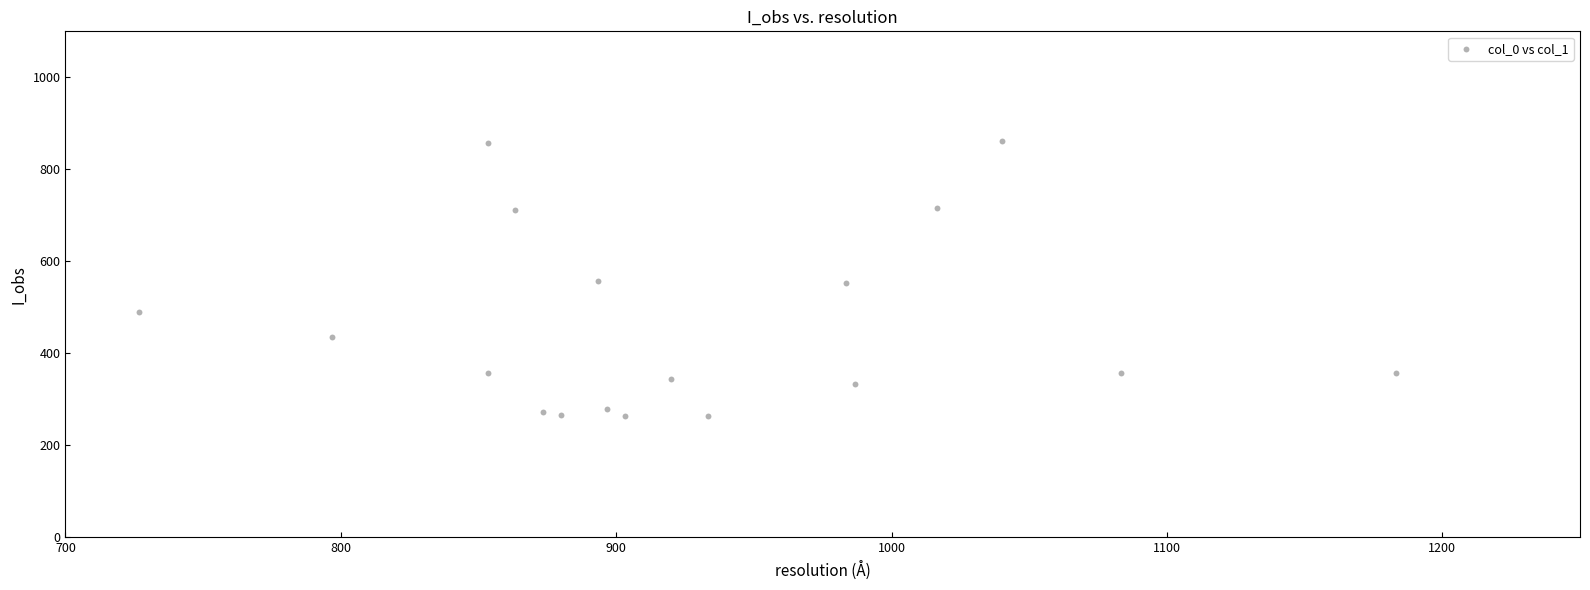

What is the range of Y values (max minus min)?

597.4